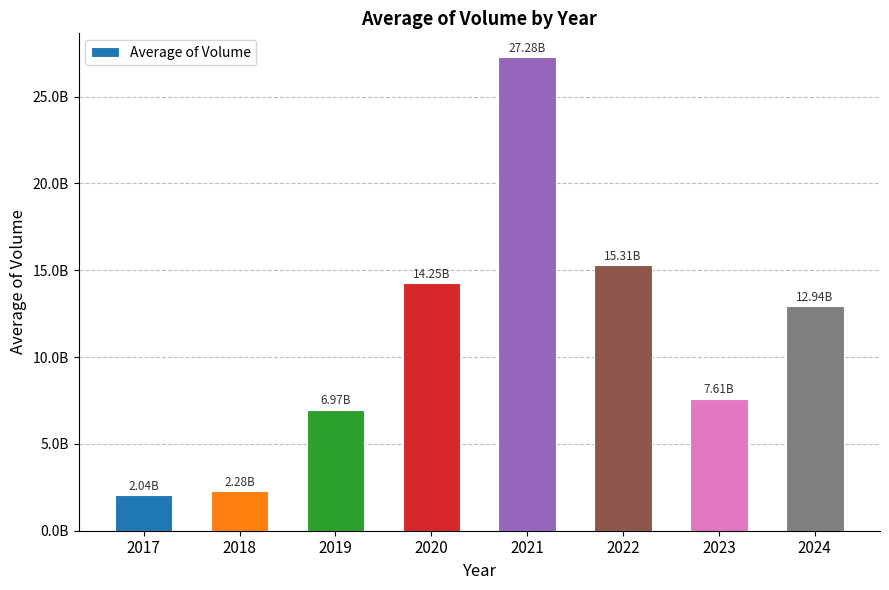

What is the change in value from 2022 to 2024?

-2363497432.6